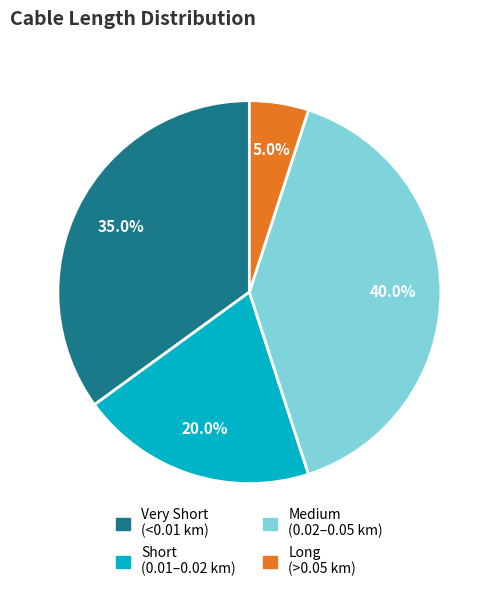

Is there any slice that represents more than half of the pie?

No